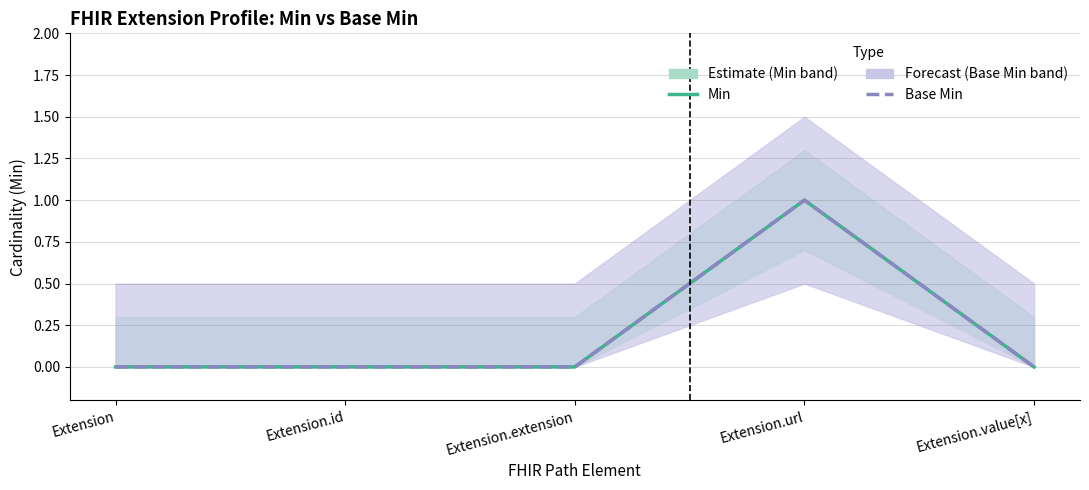

Reading left to right, extract all data points from this chart.

Min: 0	0	0	1	0
Base Min: 0	0	0	1	0